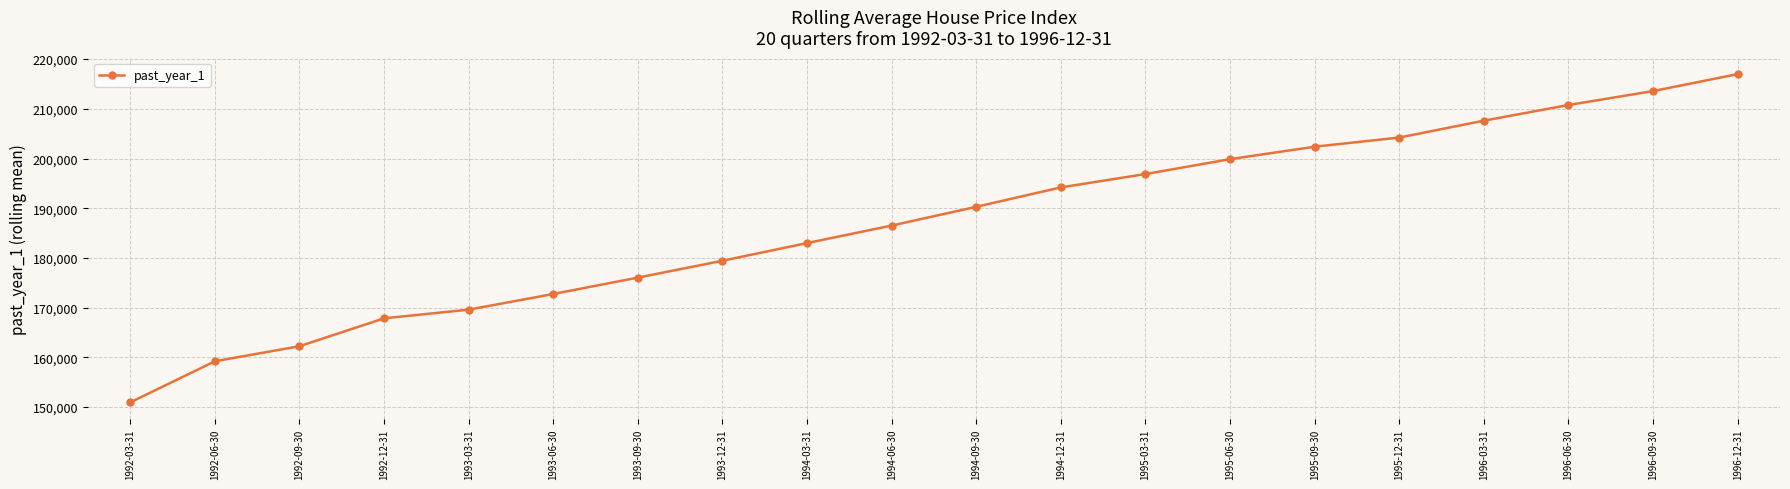

At which category does the chart reach its minimum across all series?

1992-03-31